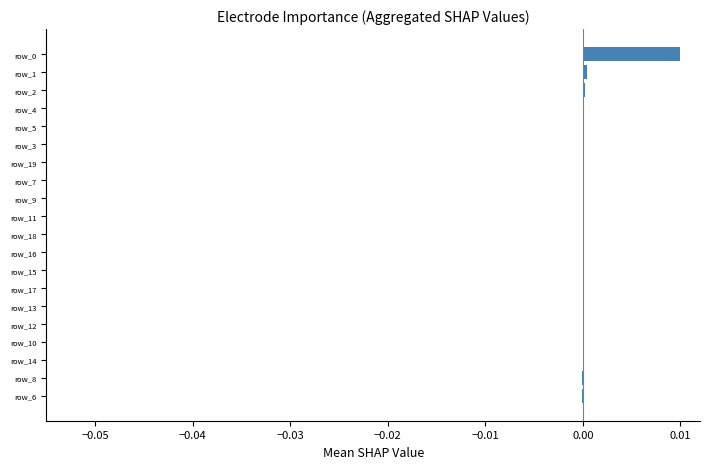

True or false: the data shows 0.0 at row_18.

True